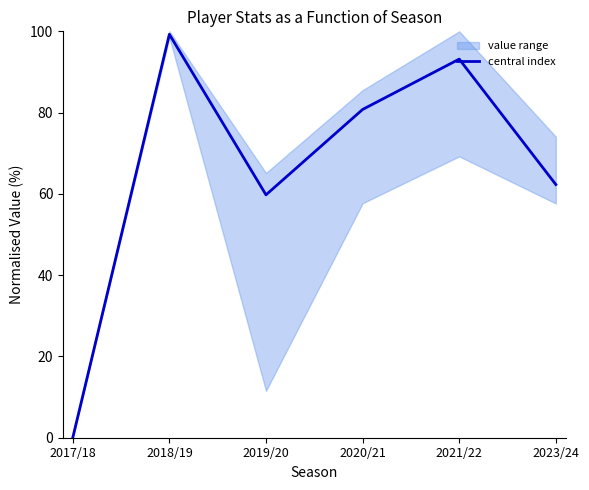

How many positive values are there?

5